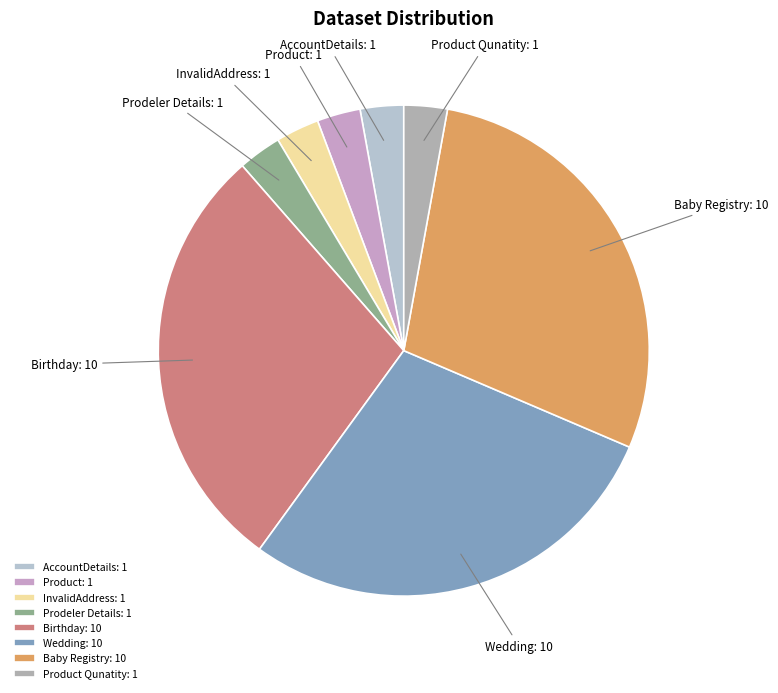

Is the sum of InvalidAddress and Product greater than half?

No